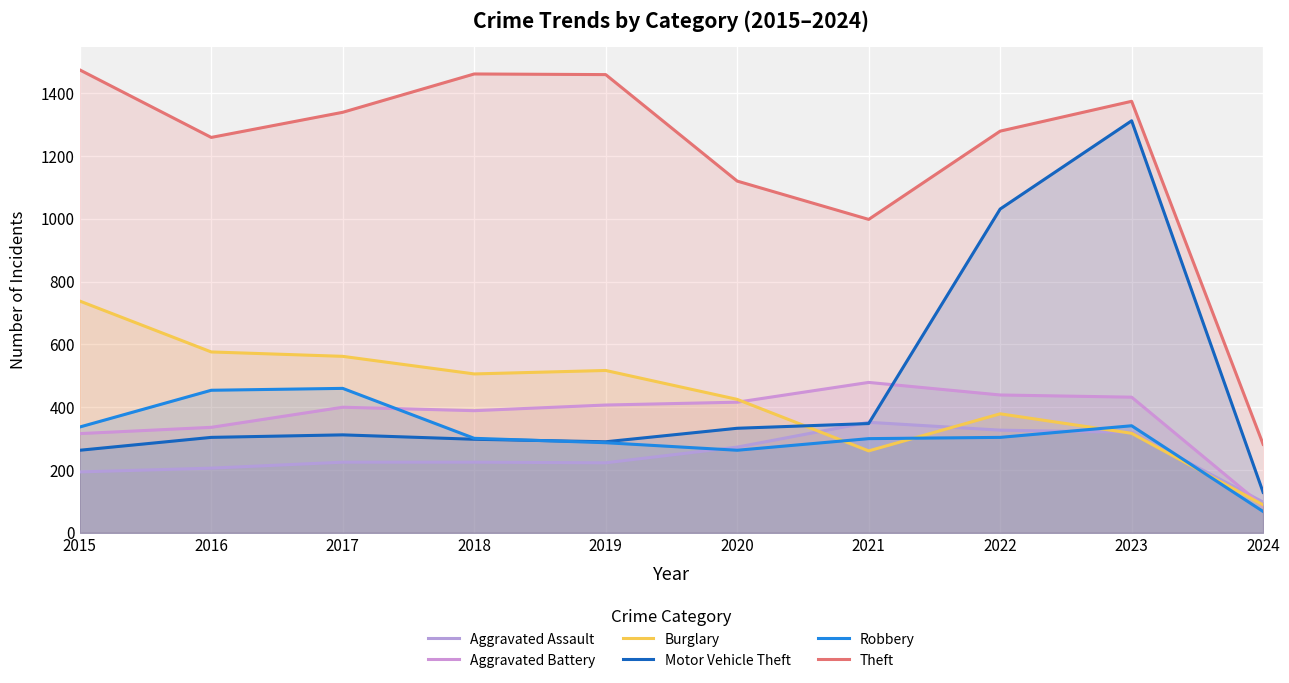

The value of Aggravated Battery at 2020 is 630. True or false?

False